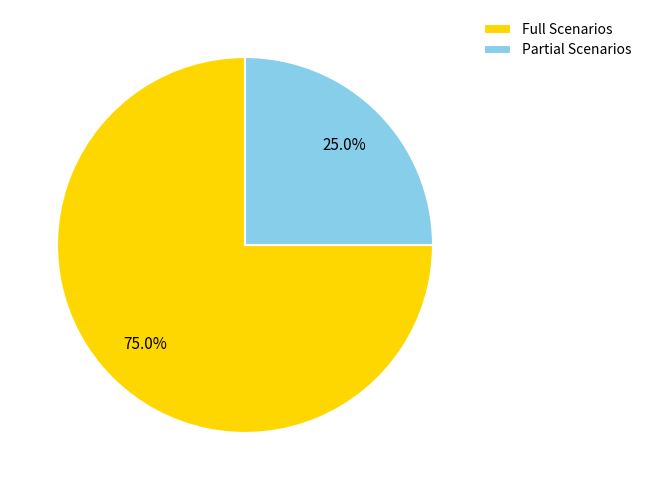

Rank the categories by value from lowest to highest.

Partial Scenarios, Full Scenarios